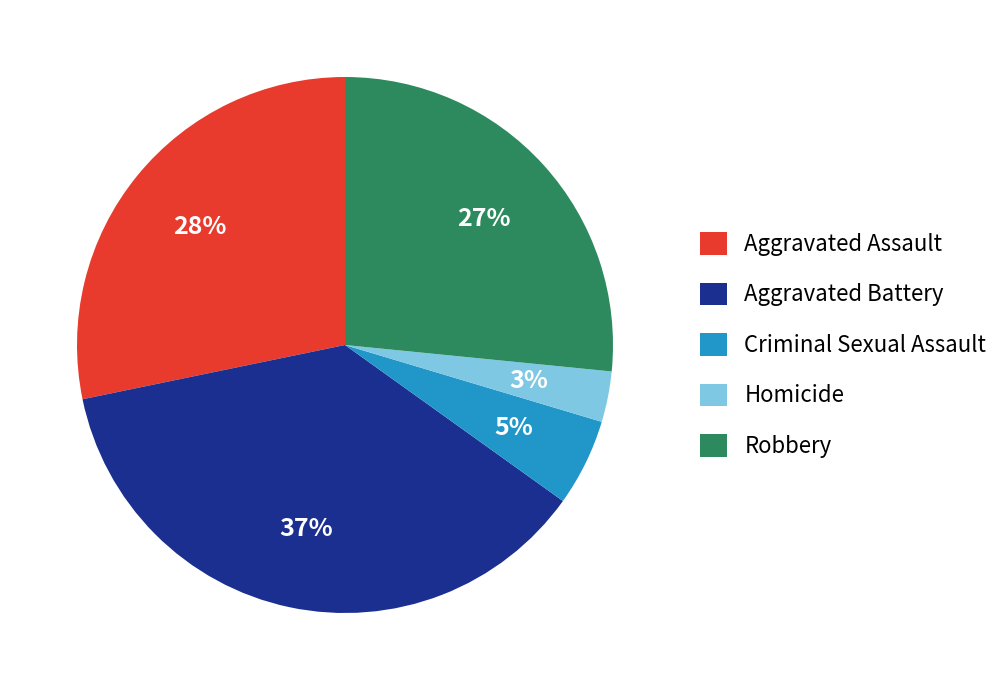

To the nearest percent, what is the average slice percentage?

20%